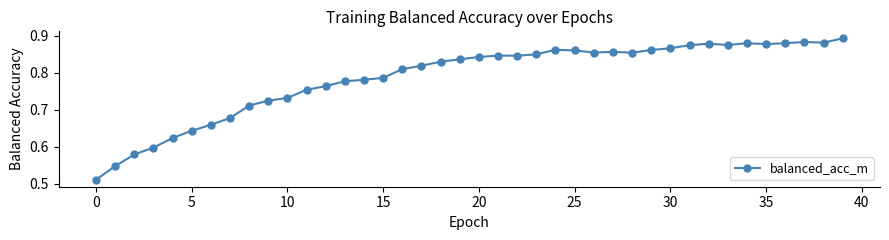

True or false: the data has more than 0 interior local peaks.

True